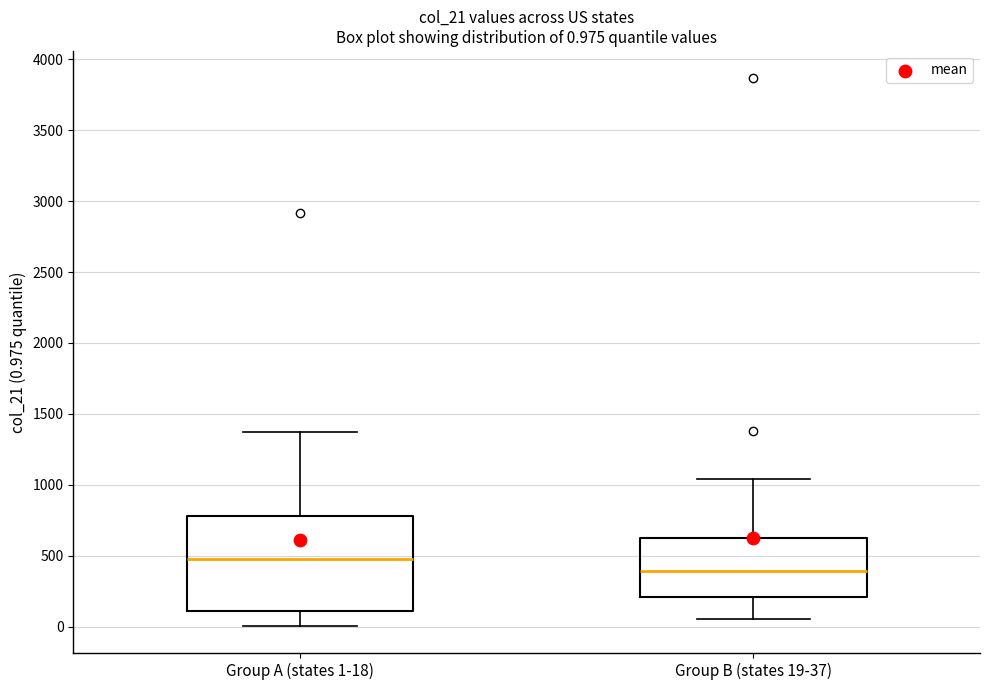

Comparing the boxes themselves (not the whiskers), which one is the tallest?

Group A (states 1-18)